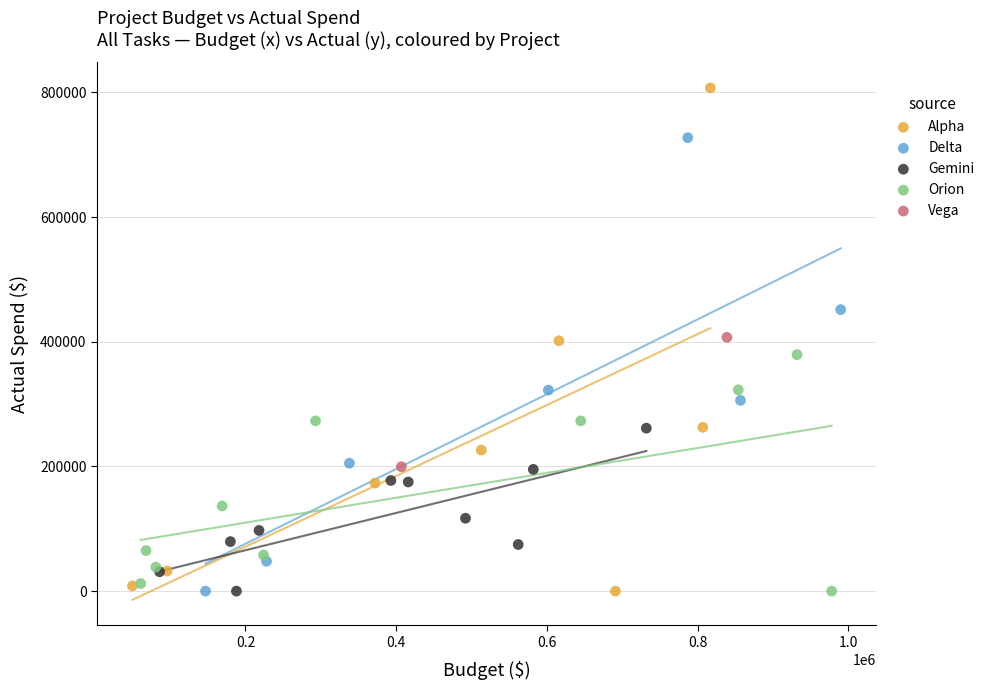

What are all the series names shown in the legend?

Alpha, Delta, Gemini, Orion, Vega